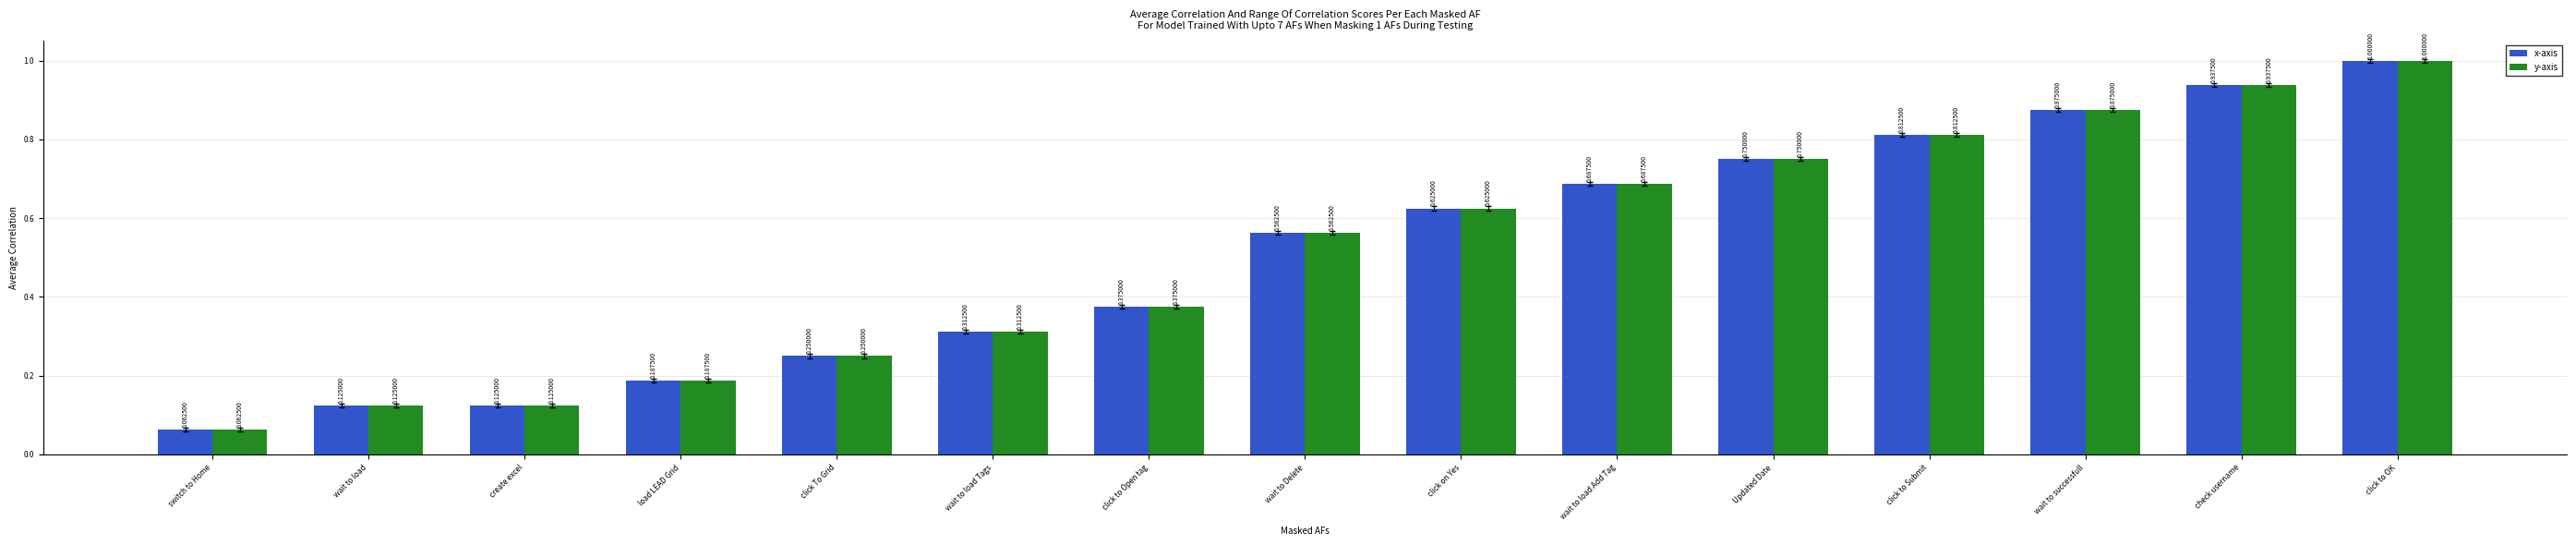

What is the sum of all x-axis values?

7.7